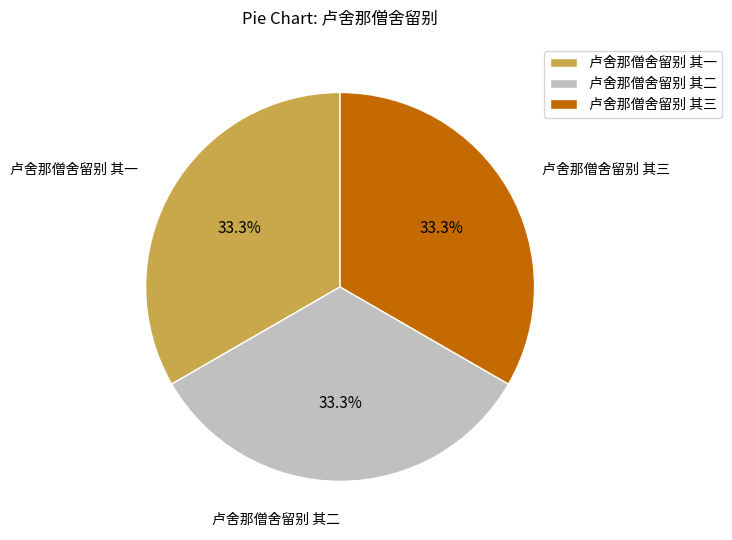

To the nearest percent, what is the average slice percentage?

33%